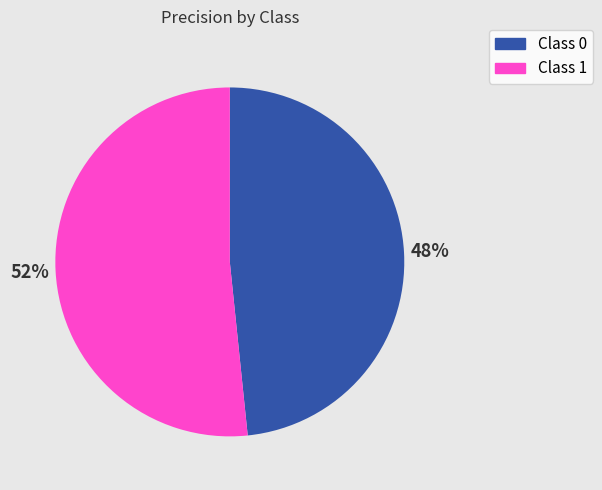

What percentage is the Class 0 slice, to the nearest percent?

48%